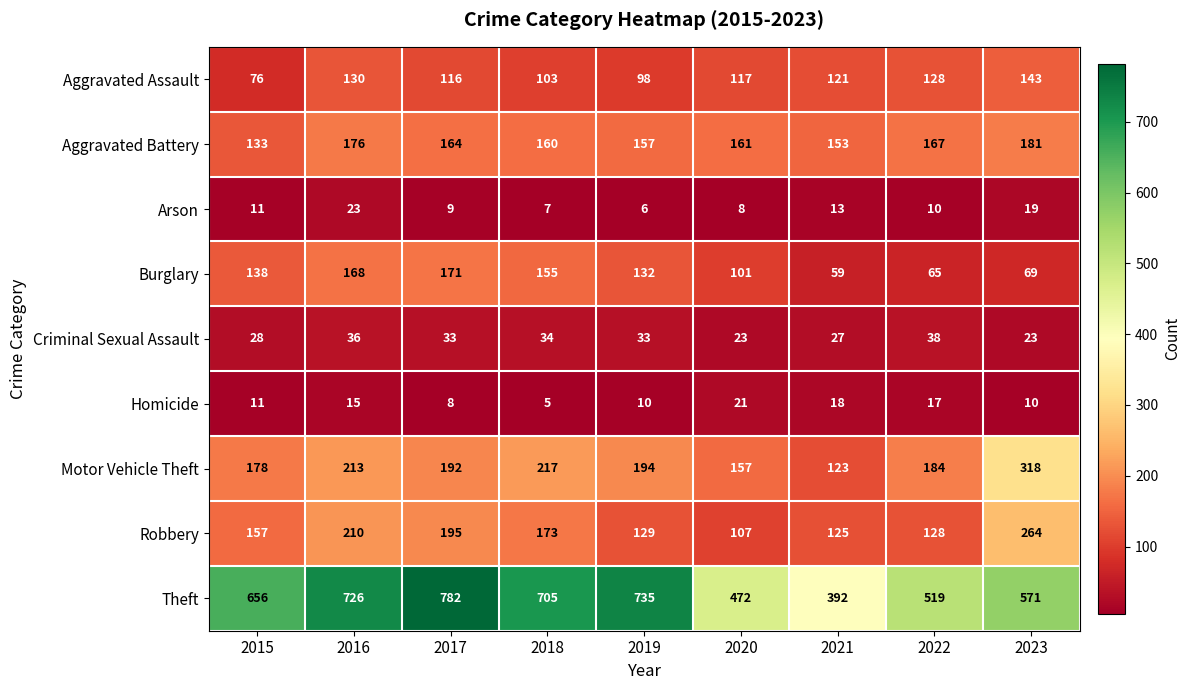

Count the number of data series in this chart.

9